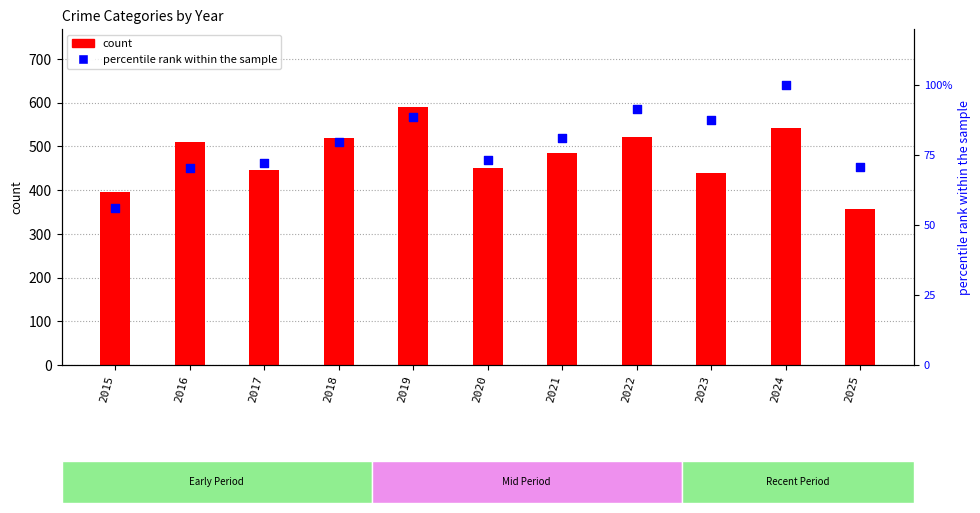

Is the value of percentile rank within the sample at 2018 greater than the value of count at 2021?

No